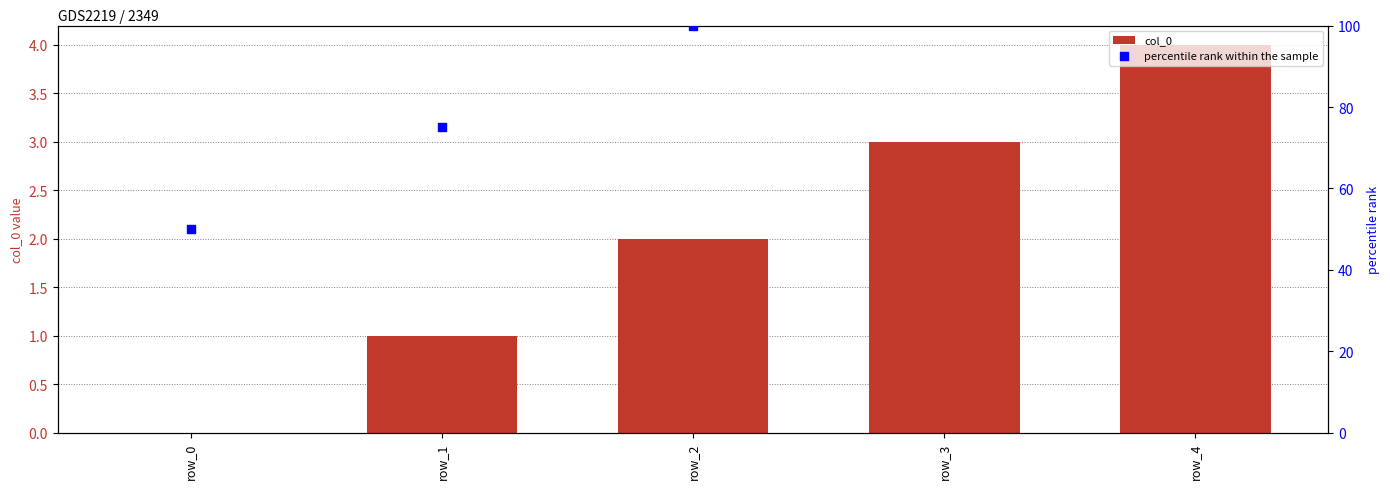

At which category is the sum across all series the highest?

row_4